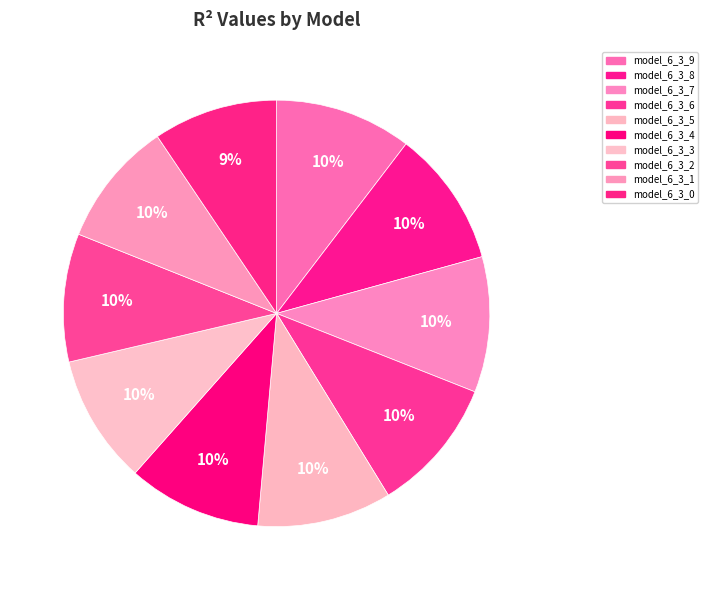

Is model_6_3_4 the majority of the pie?

No